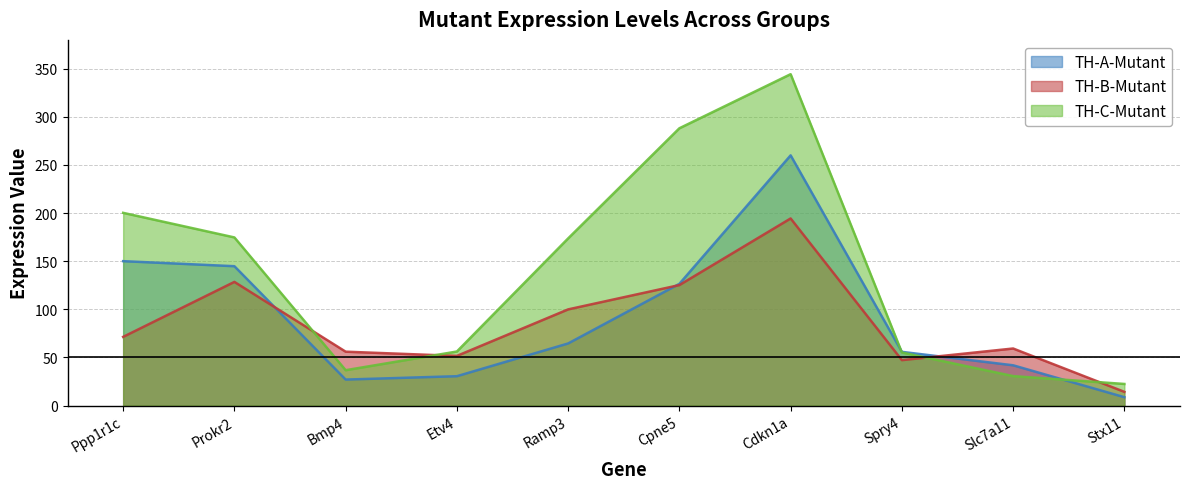

Where does the TH-A-Mutant series first go above 64?

Ppp1r1c